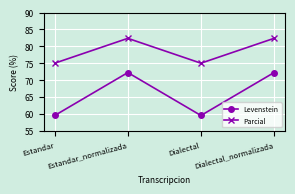

How many categories are shown in the chart?

4